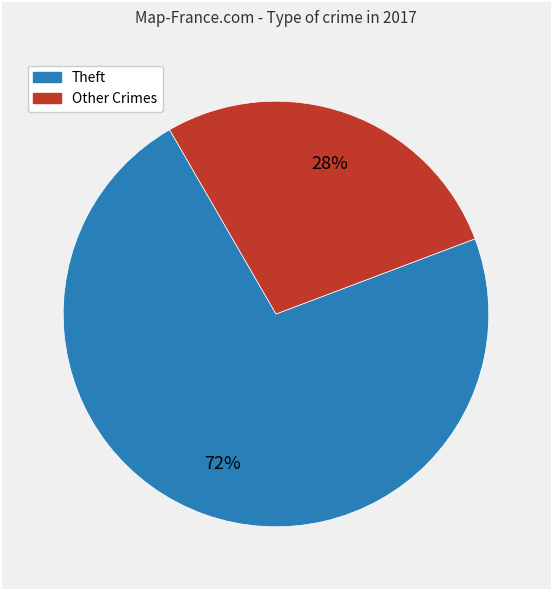

Is there any slice that represents more than half of the pie?

Yes